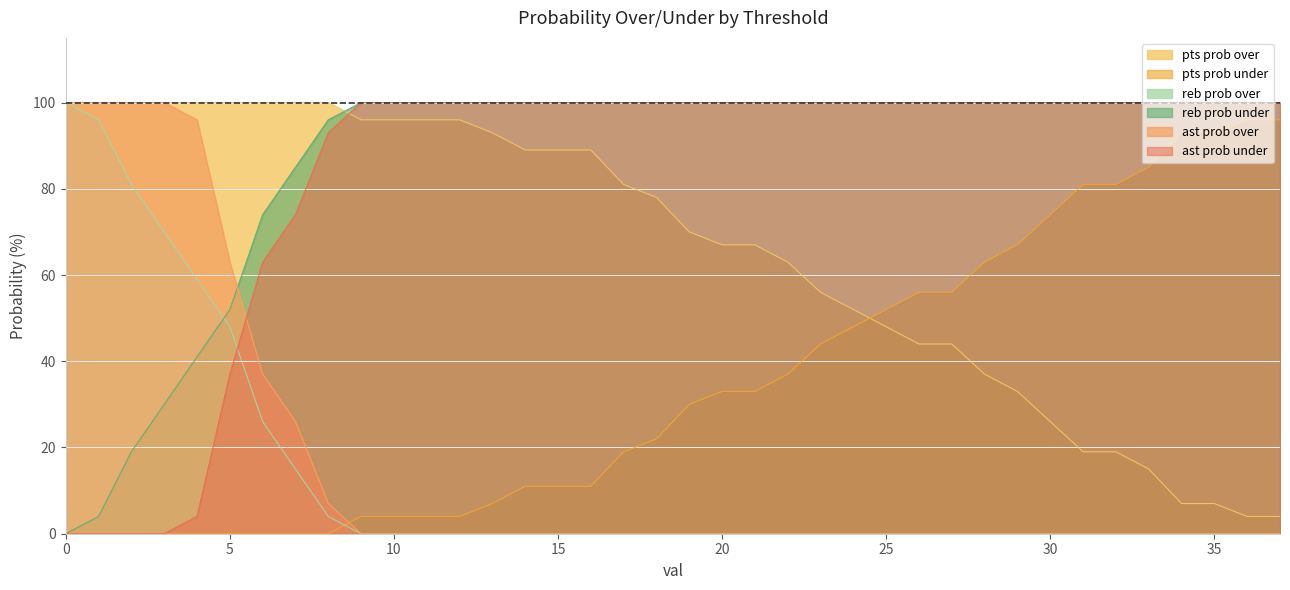

True or false: pts prob under has a value of 4 at 10.

True